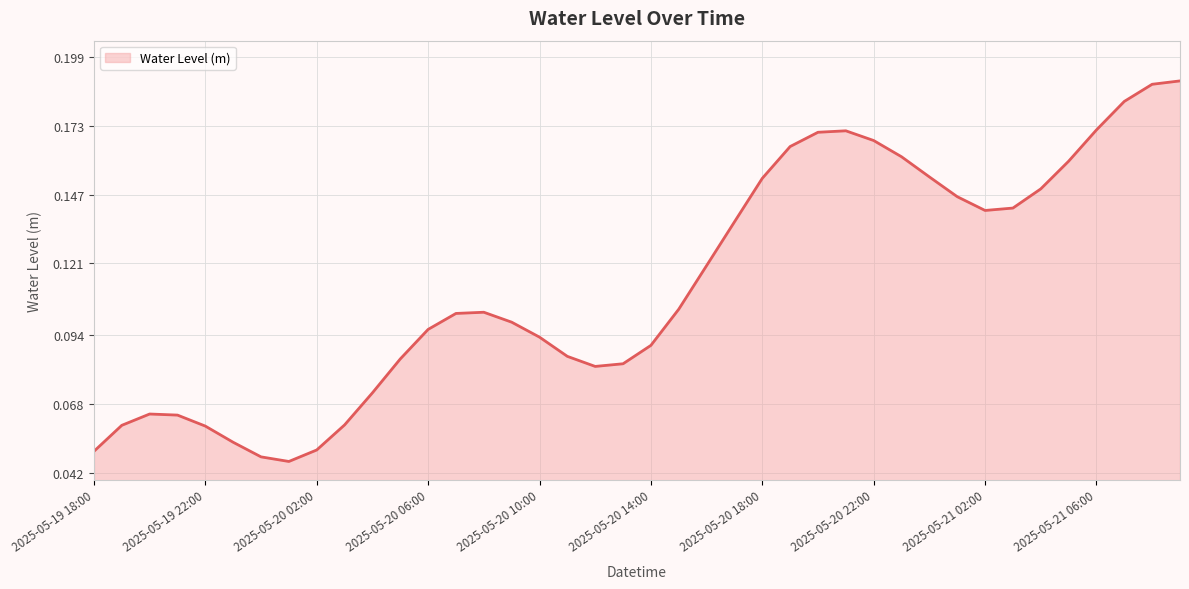

Does the chart display data point markers on the line(s)?

No